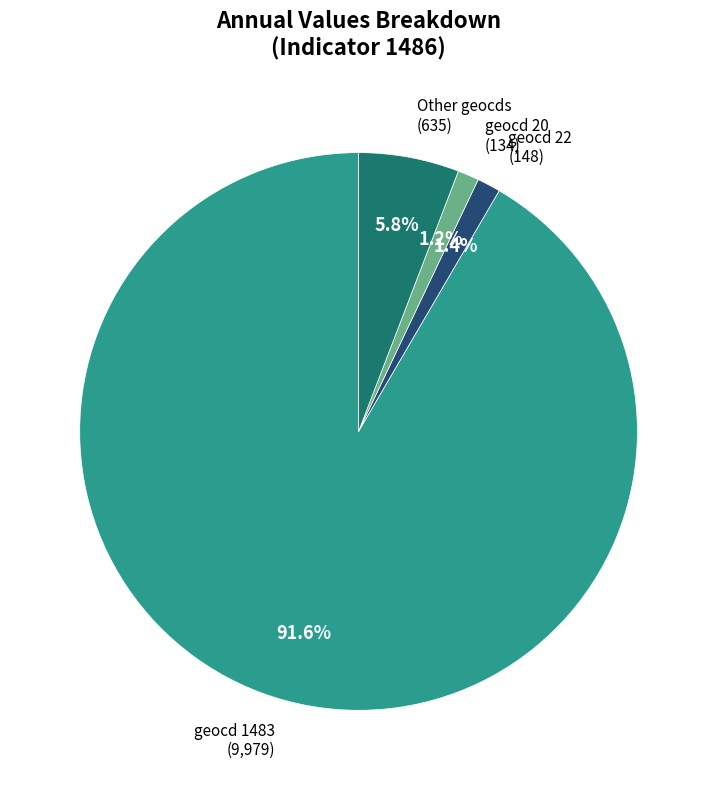

What percentage do Other geocds (635) and geocd 22 (148) together represent?

7.2%